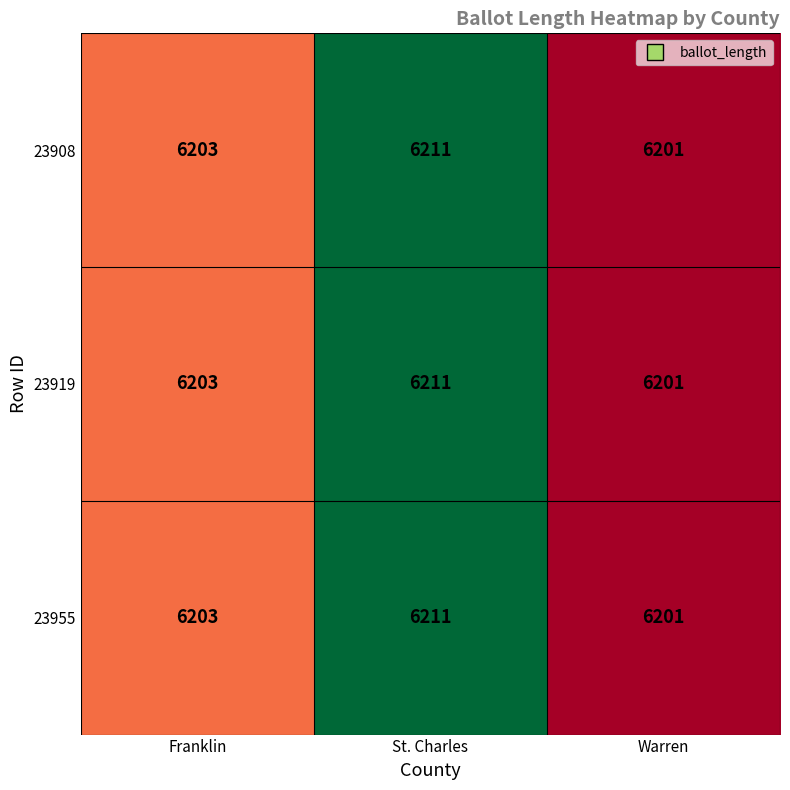

Count the number of categories in the chart.

3